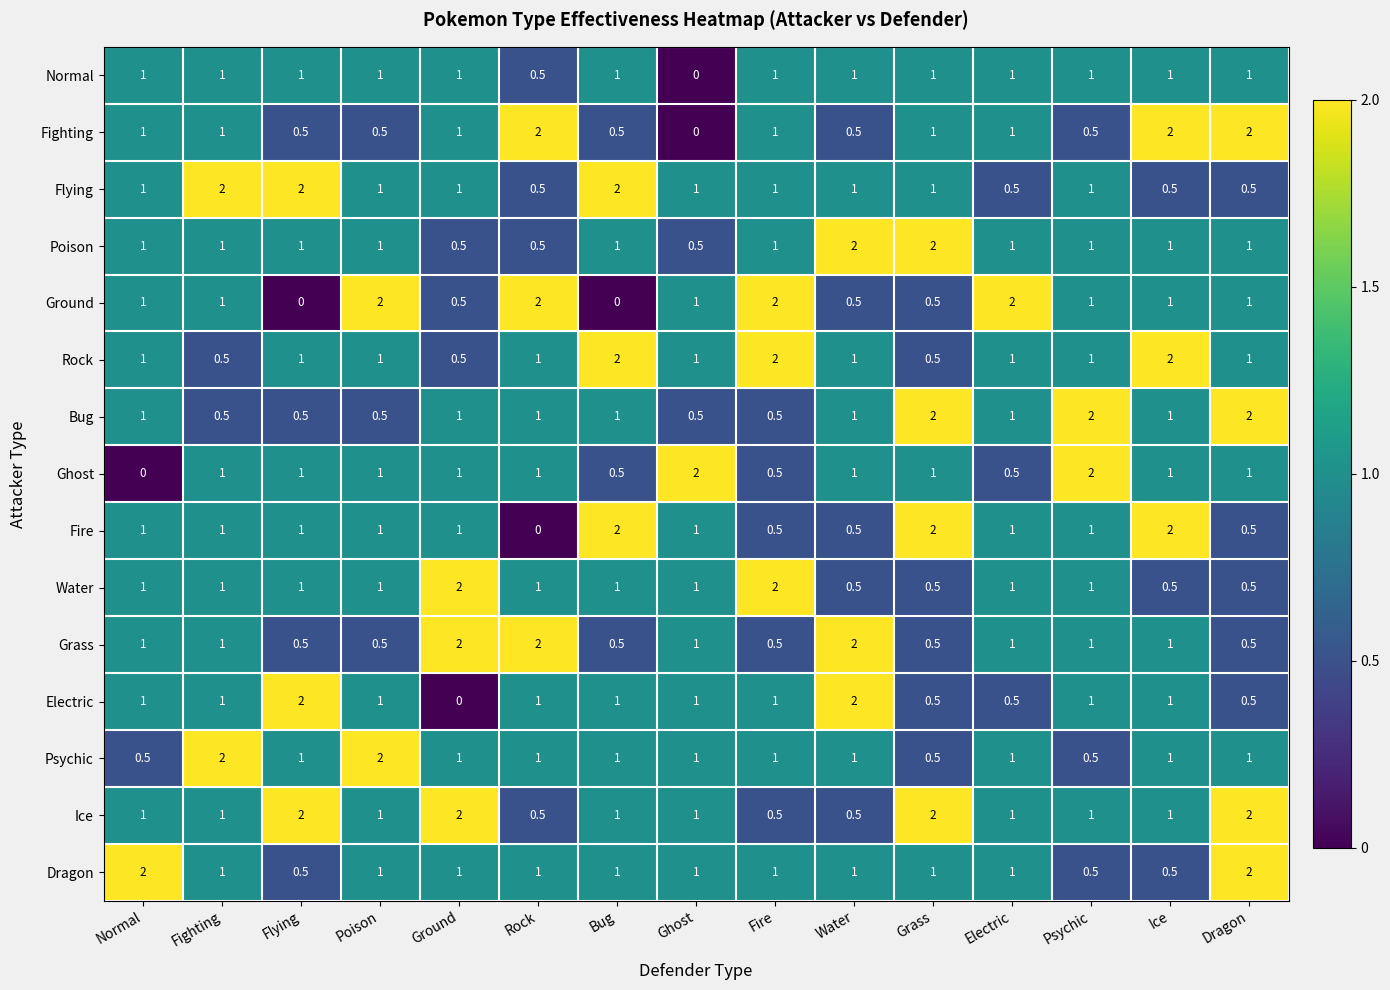

The value of Grass at Psychic is 1.0. True or false?

True